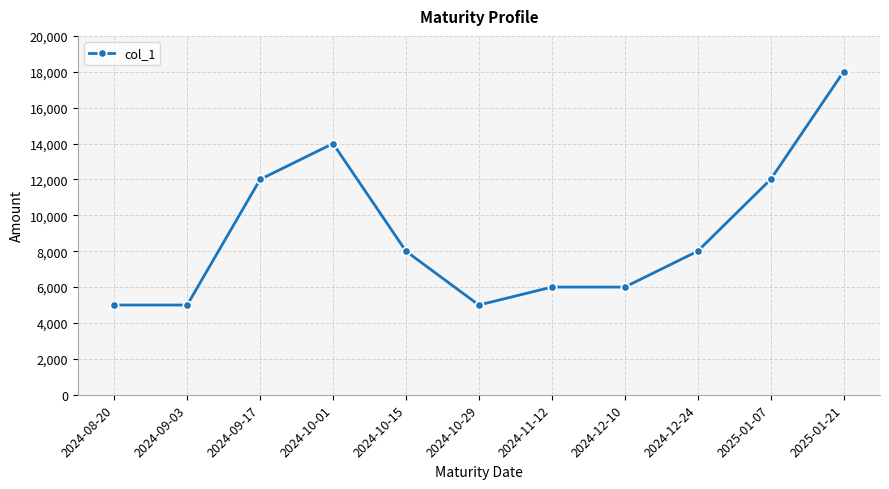

How many values are below 8000?

5